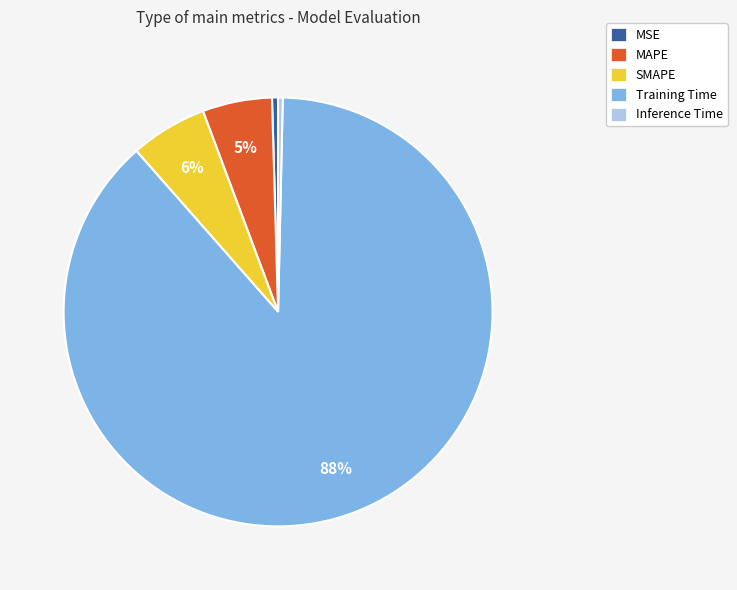

The MAPE slice represents 16% of the pie. True or false?

False